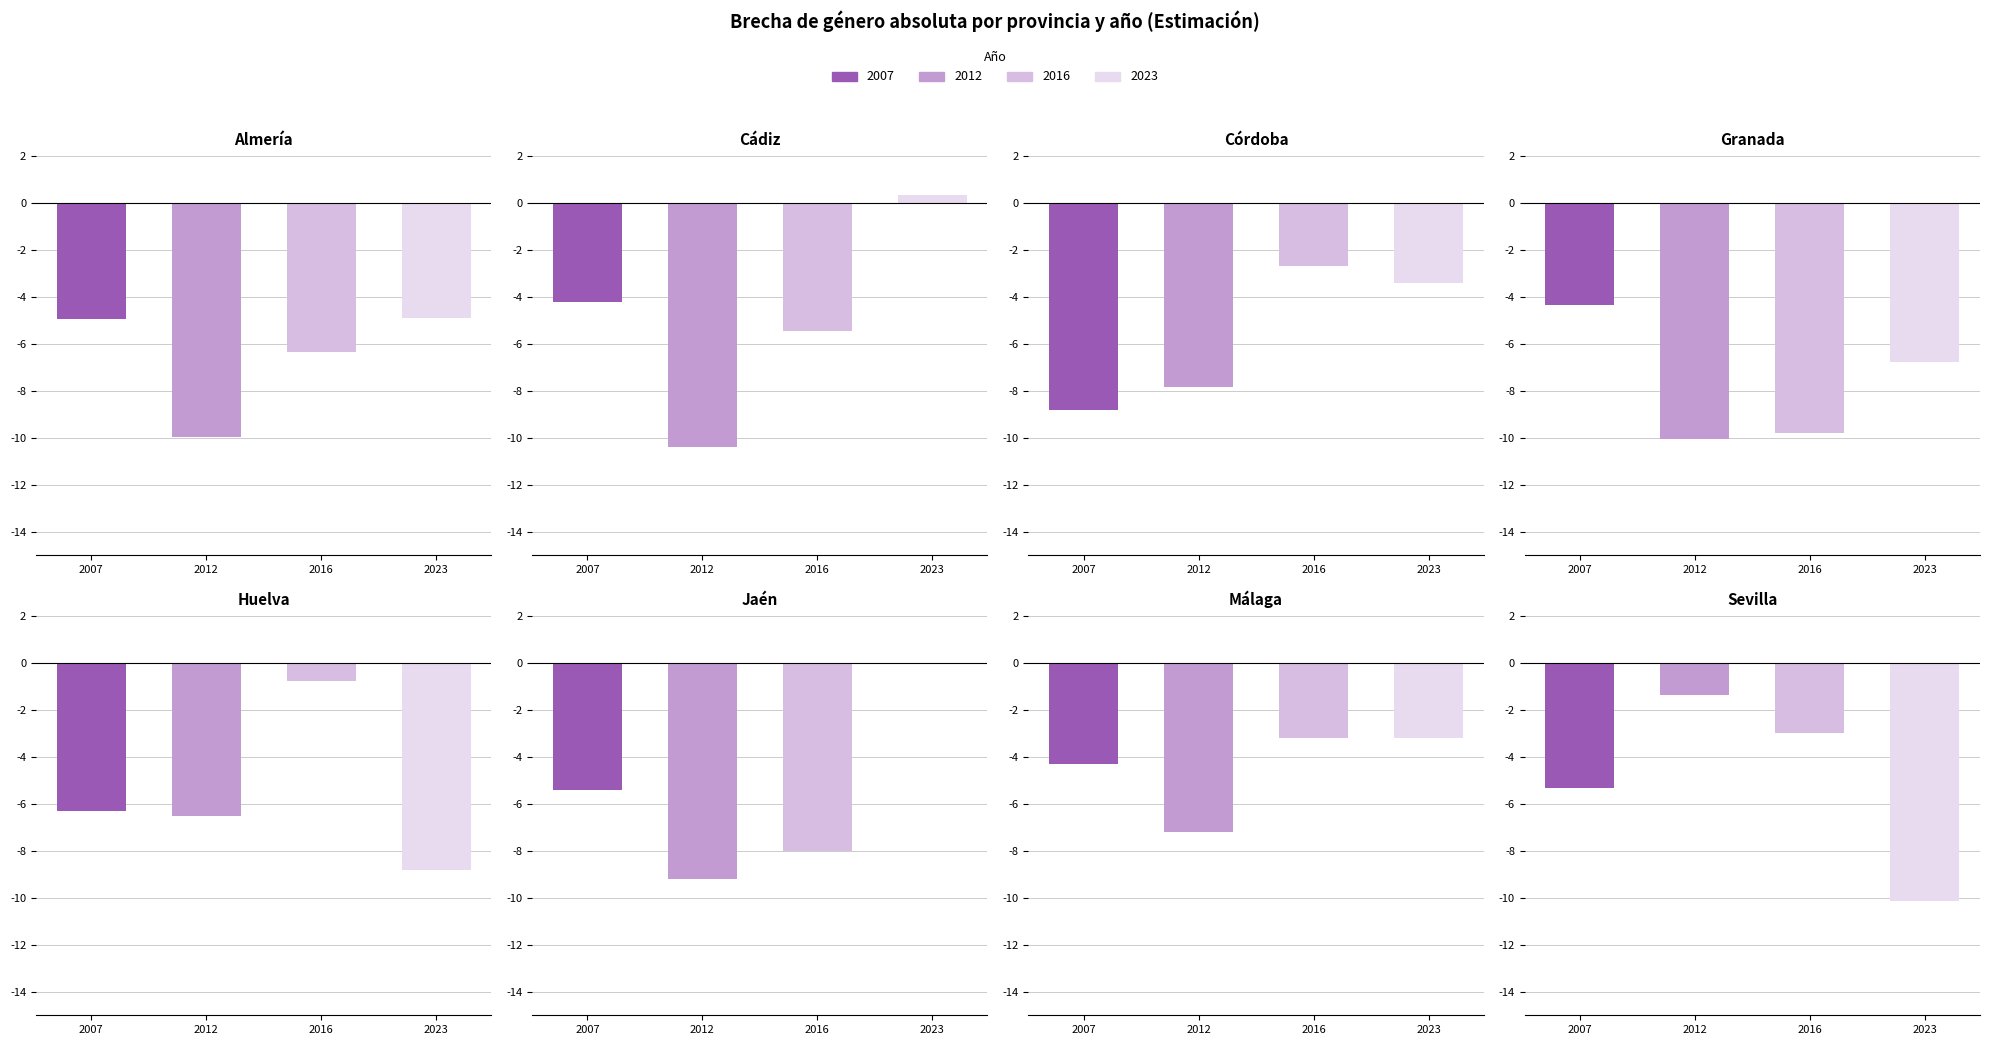

List the series in order of their peak value, highest first.

2023, 2016, 2012, 2007